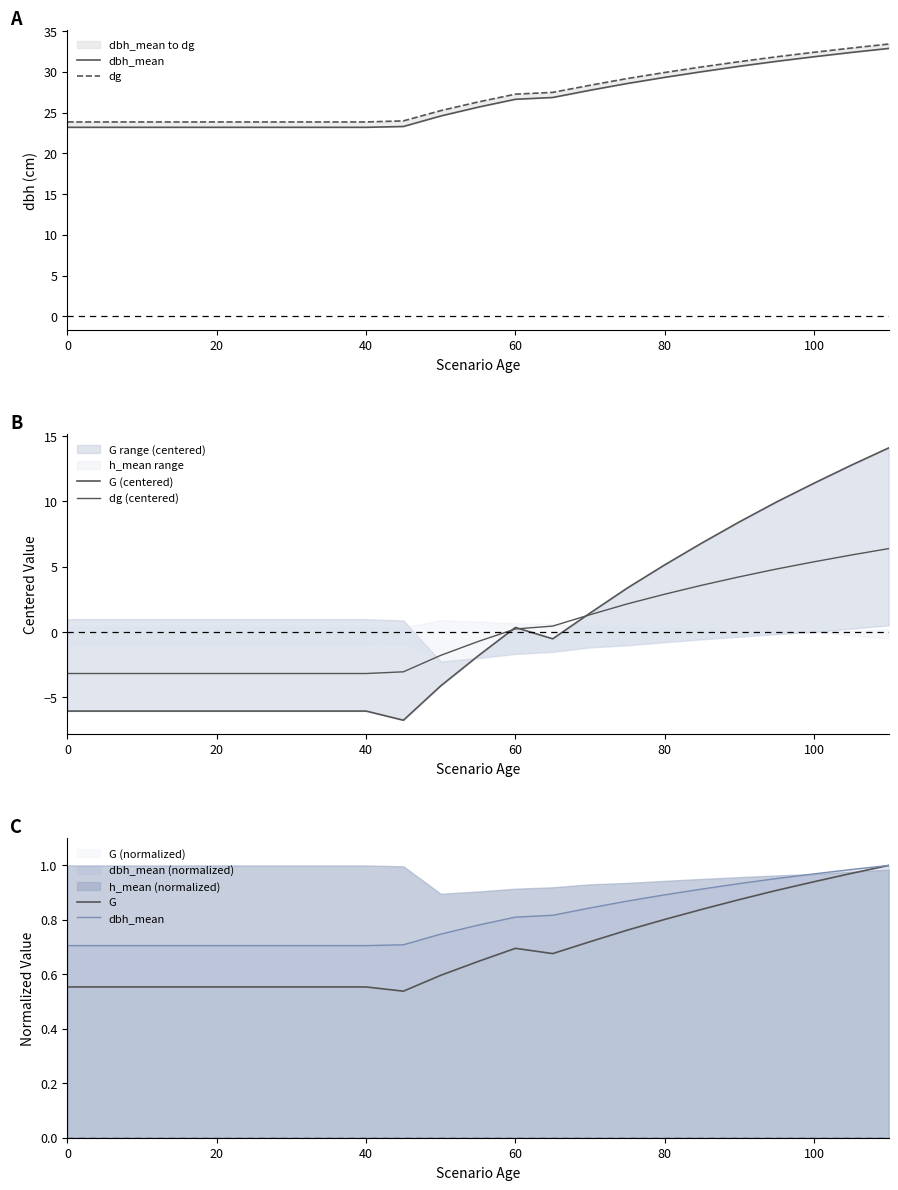

How many lines are shown in the chart?

5